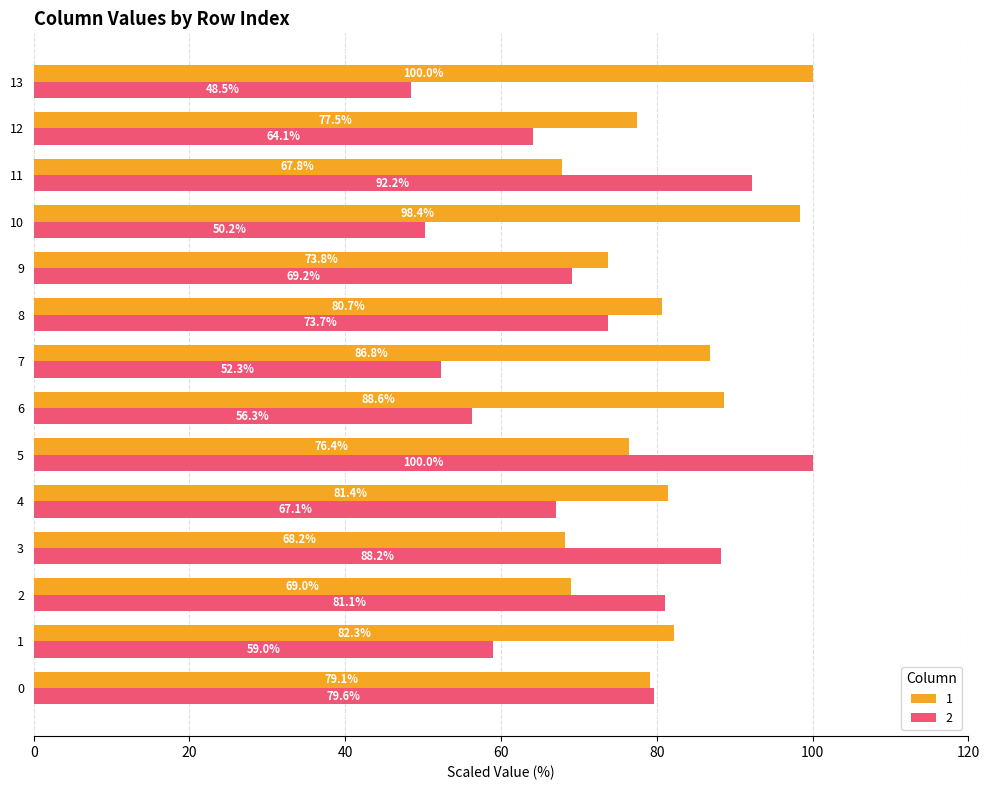

At how many categories does at least one series exceed 97?

3